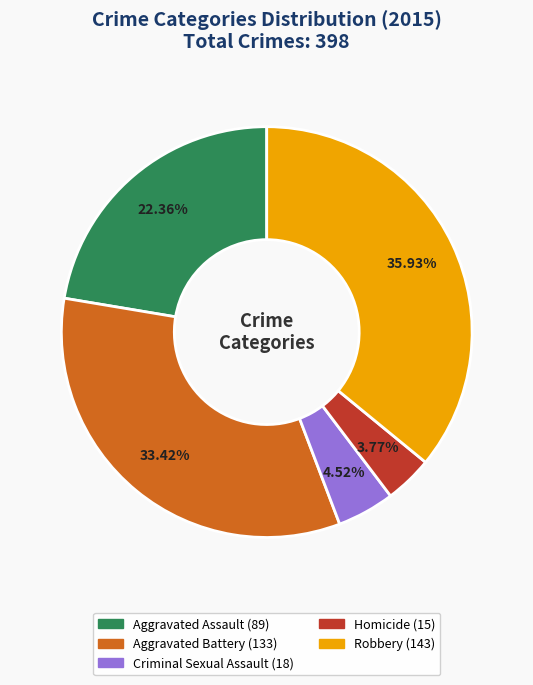

Is it true that Homicide is 4% of the pie?

True